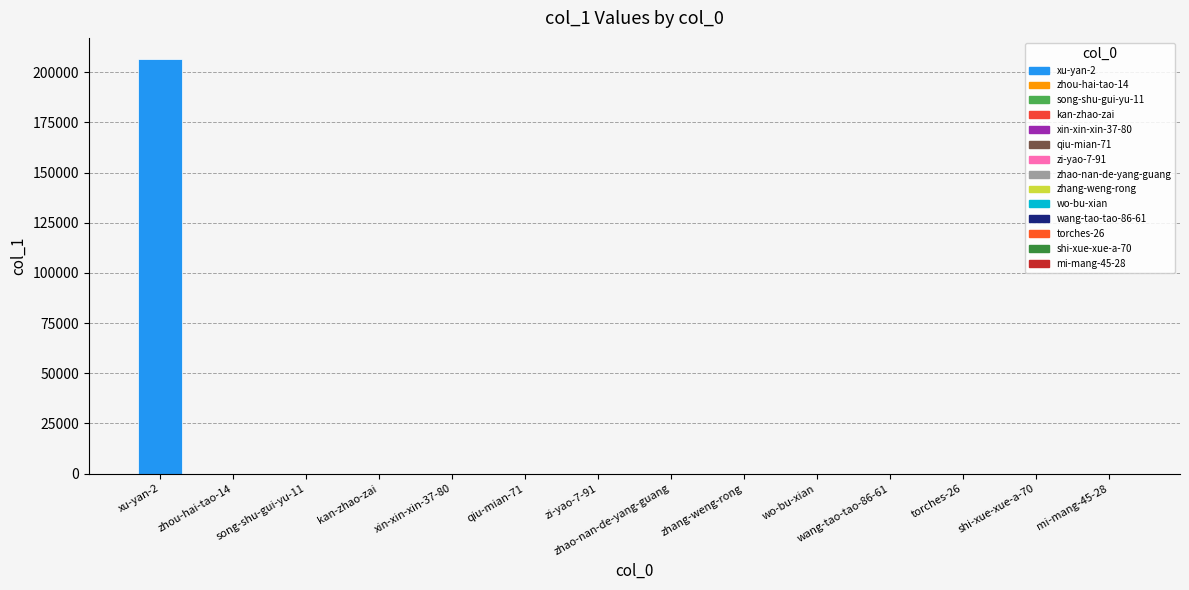

What is the maximum value shown in the chart?

206826